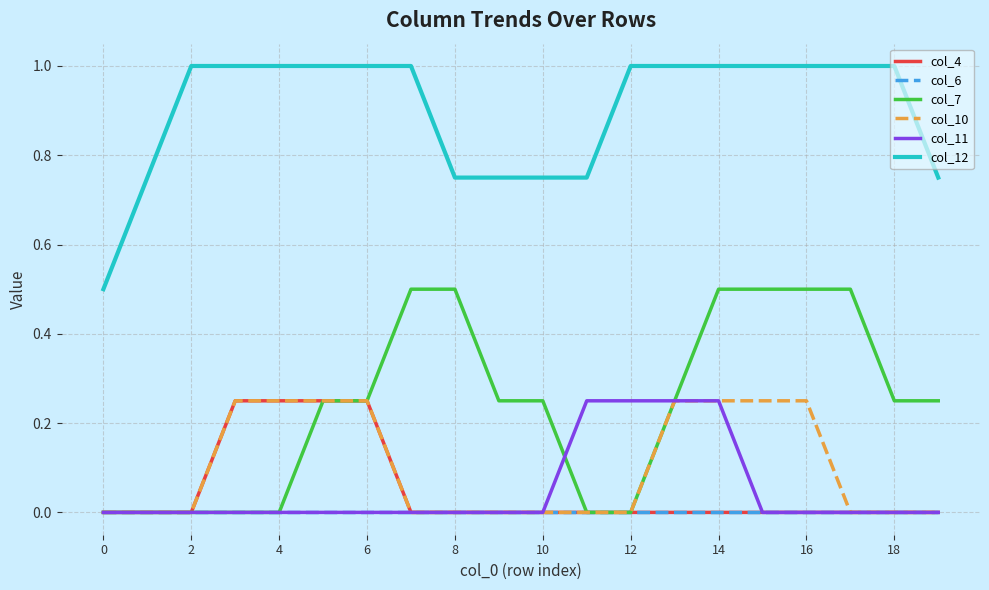

Which series has the largest total across all categories?

col_12